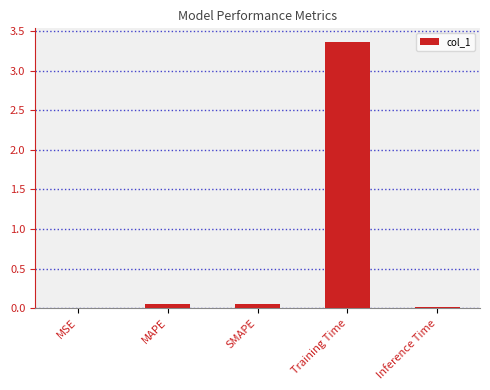

Which label corresponds to the largest value in the chart?

Training Time